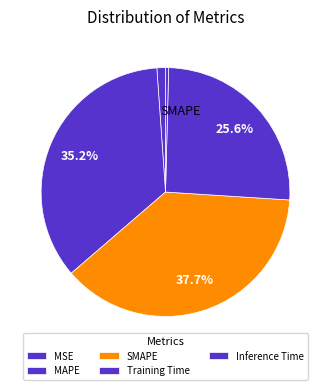

Do Inference Time and SMAPE together represent more than half of the pie?

No